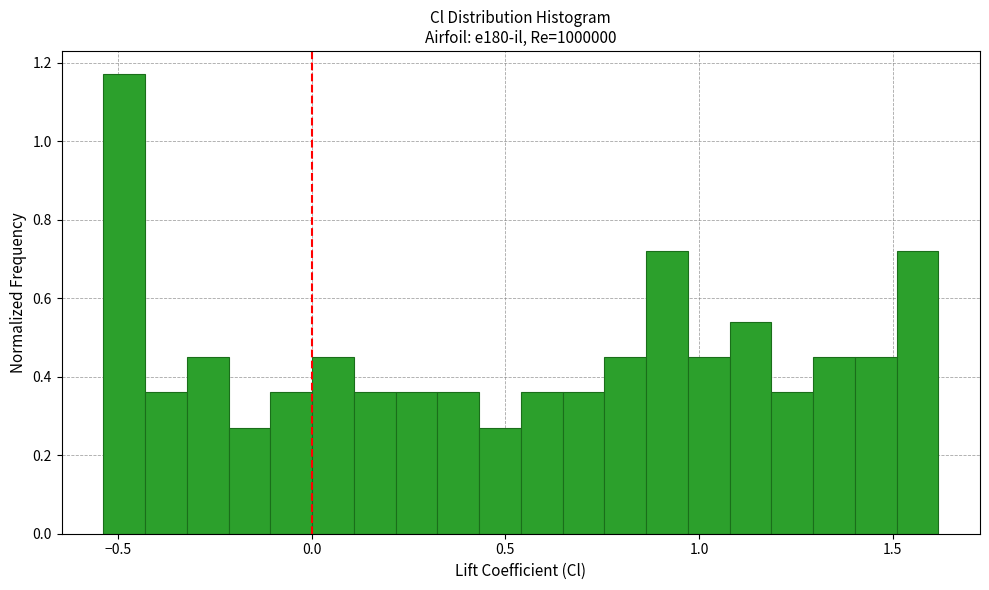

Read against the x-axis, roughly where is the centre of the tallest bar?

-0.50